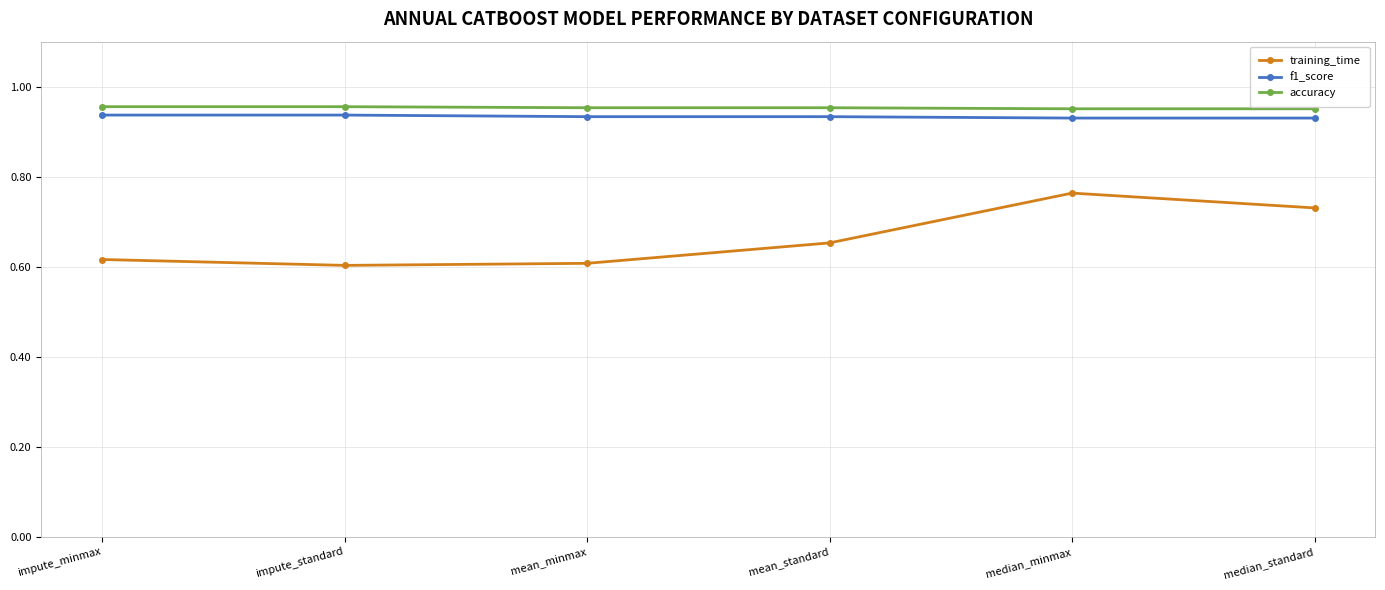

What is the total value across all series at median_minmax?

2.6